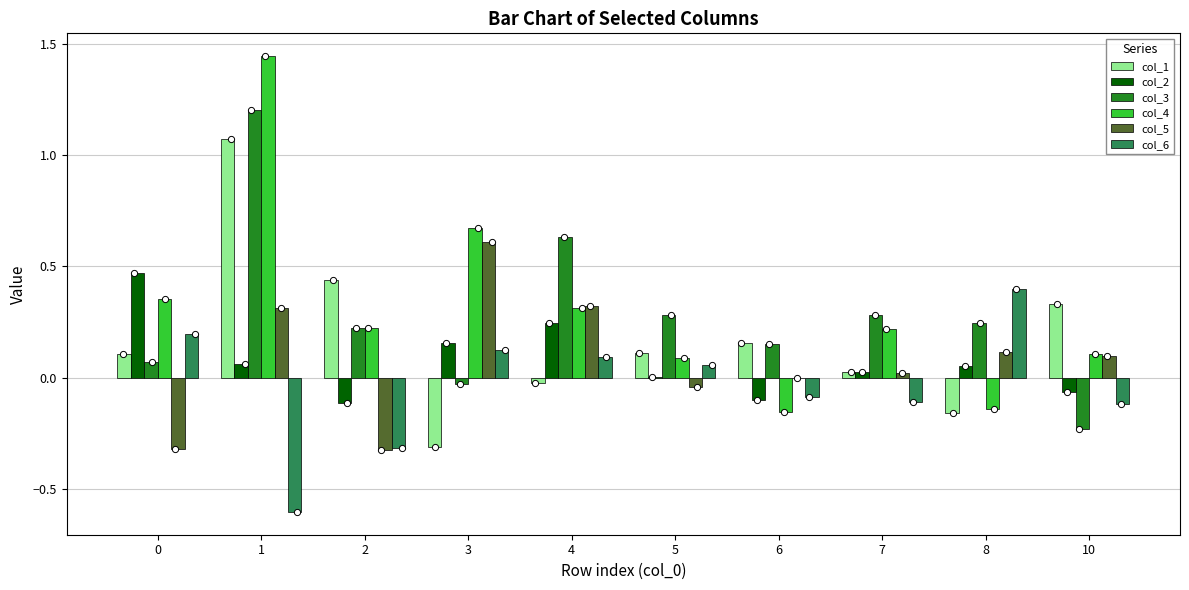

Which series has the widest spread of Y values?

col_4